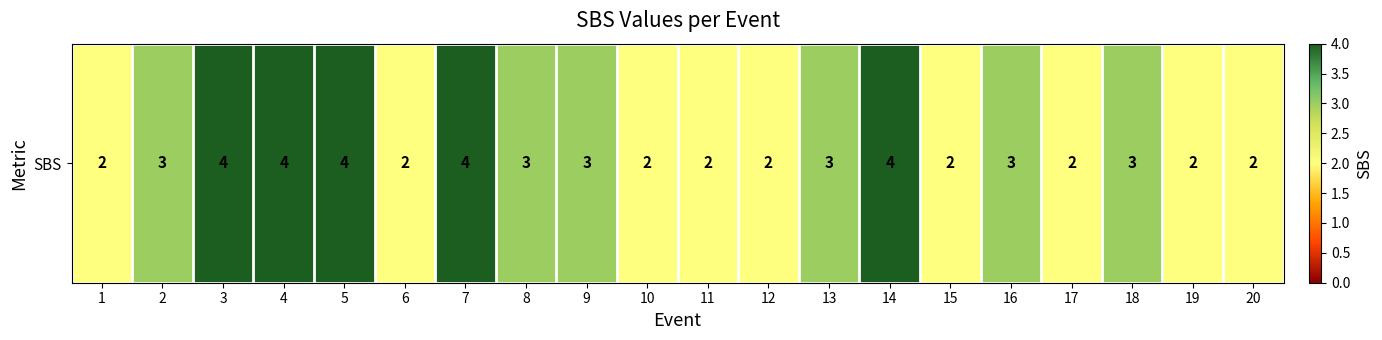

True or false: the data shows 6 at 5.

False